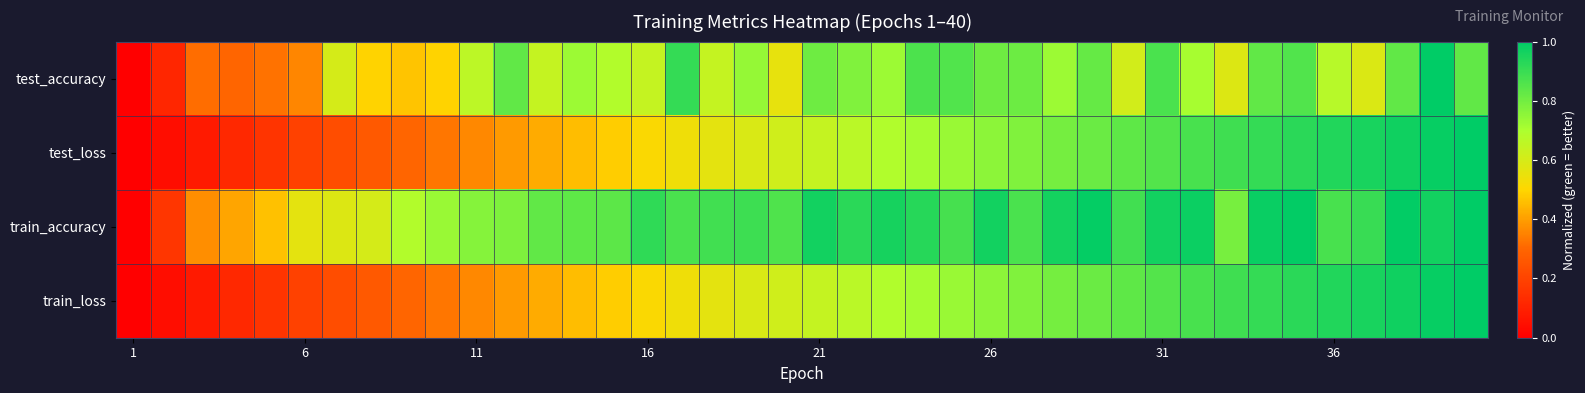

Reading right to left, transcribe all the data shown in this chart.

test_accuracy: 0.8	1.0	0.8	0.6	0.7	0.9	0.8	0.6	0.7	0.9	0.6	0.8	0.7	0.8	0.8	0.9	0.9	0.7	0.8	0.8	0.6	0.7	0.6	0.9	0.6	0.7	0.7	0.6	0.8	0.7	0.5	0.5	0.5	0.6	0.4	0.3	0.3	0.3	0.1	0.0
test_loss: 1.0	1.0	1.0	1.0	0.9	0.9	0.9	0.9	0.9	0.9	0.8	0.8	0.8	0.8	0.8	0.7	0.7	0.7	0.7	0.6	0.6	0.6	0.6	0.5	0.5	0.5	0.5	0.4	0.4	0.4	0.3	0.3	0.3	0.2	0.2	0.2	0.1	0.1	0.0	0.0
train_accuracy: 1.0	1.0	1.0	0.9	0.9	1.0	1.0	0.8	1.0	1.0	0.9	1.0	1.0	0.9	1.0	0.9	0.9	1.0	0.9	1.0	0.9	0.9	0.9	0.9	0.9	0.8	0.8	0.8	0.8	0.8	0.7	0.7	0.6	0.6	0.6	0.5	0.4	0.4	0.2	0.0
train_loss: 1.0	1.0	1.0	1.0	0.9	0.9	0.9	0.9	0.9	0.9	0.8	0.8	0.8	0.8	0.8	0.7	0.7	0.7	0.7	0.6	0.6	0.6	0.6	0.5	0.5	0.5	0.5	0.4	0.4	0.4	0.3	0.3	0.3	0.2	0.2	0.2	0.1	0.1	0.0	0.0